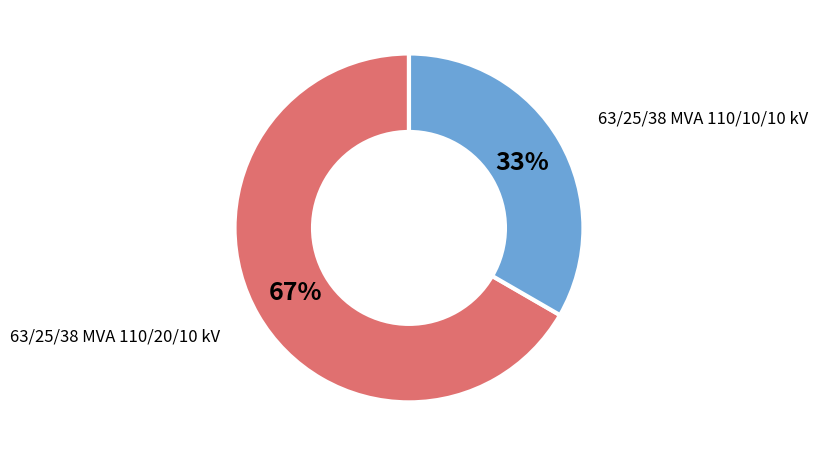

Rank the categories by value from lowest to highest.

63/25/38 MVA 110/10/10 kV, 63/25/38 MVA 110/20/10 kV